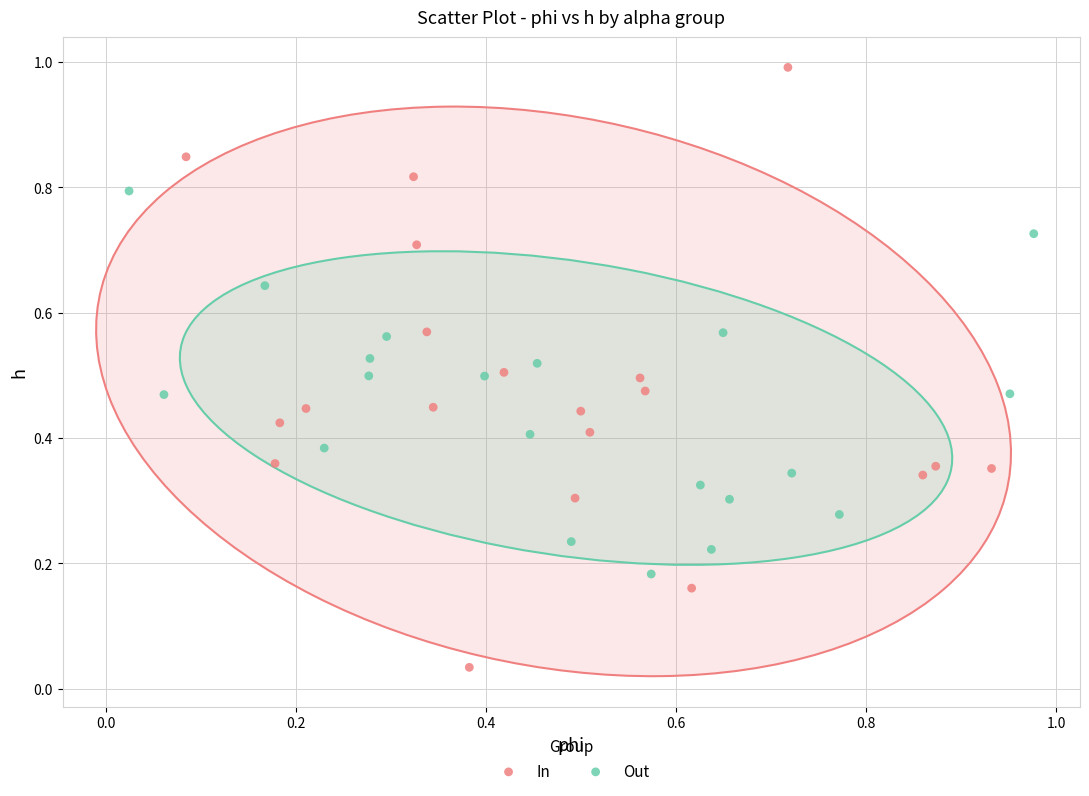

What are all the series names shown in the legend?

In, Out